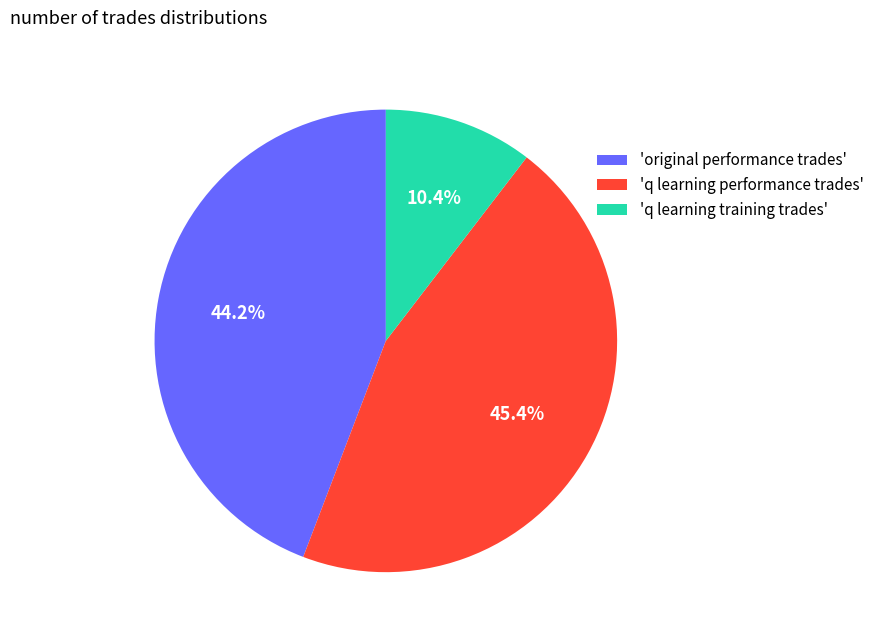

Between 'q learning training trades' and 'q learning performance trades', which is larger?

'q learning performance trades'